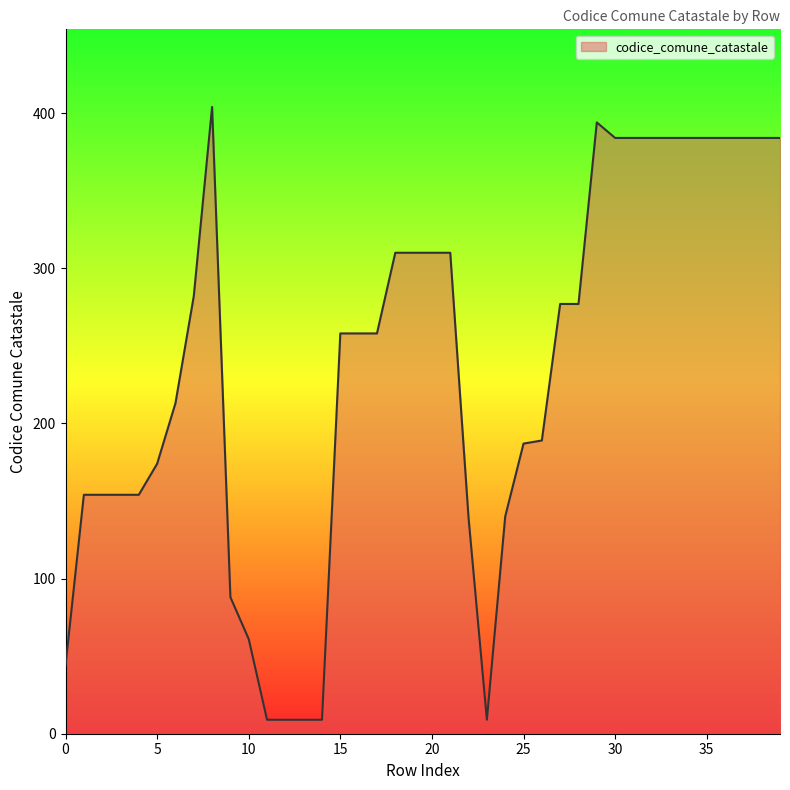

What is the maximum value shown in the chart?

404